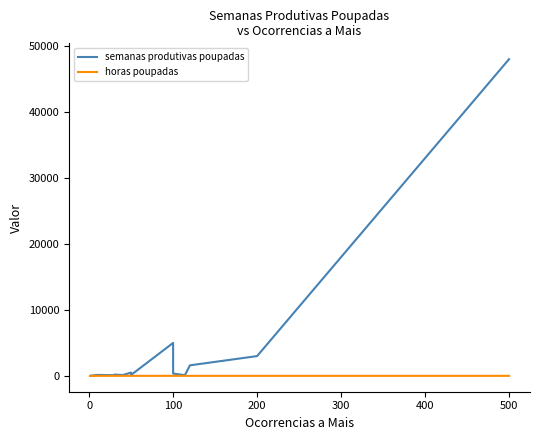

Which series has the largest range (max minus min)?

semanas produtivas poupadas